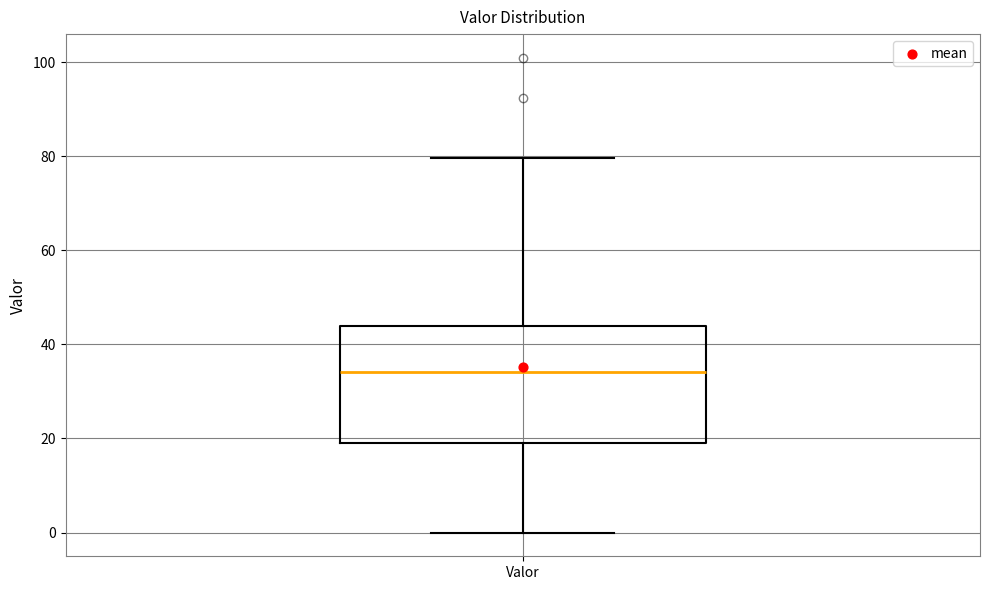

Transcribe this box plot: give where the median line is, the range the box spans, and where the two whiskers end, as read against the y-axis. The values are not printed on the chart, so give them approximately, as read against the axis.

median 34, box 20 to 44, whiskers 0 to 80